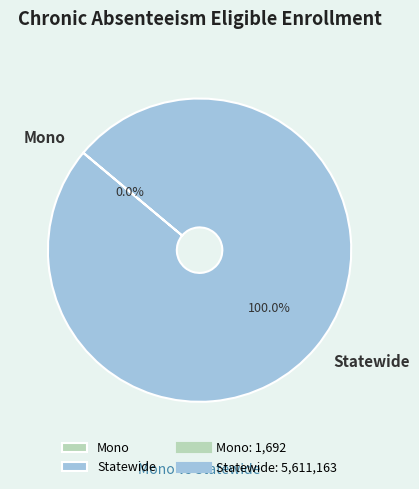

Which category has the biggest portion of the pie?

Statewide